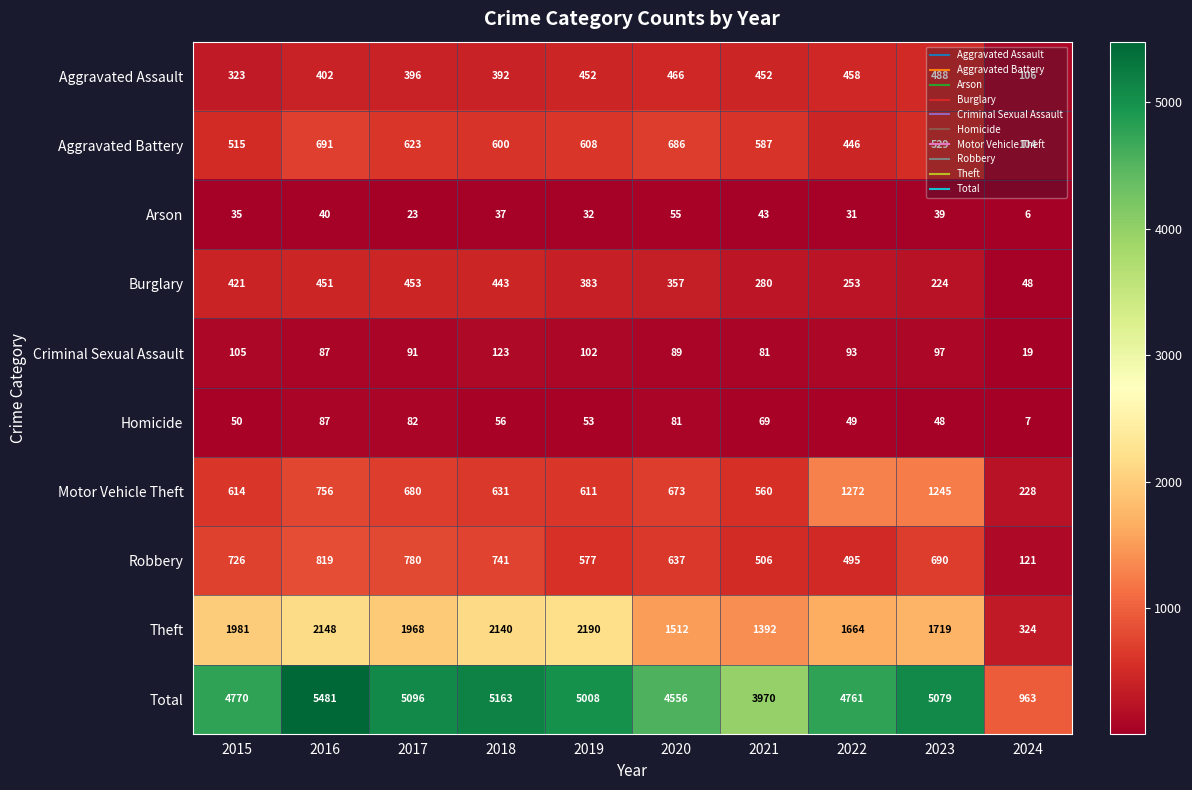

At how many categories does at least one series exceed 4529?

8